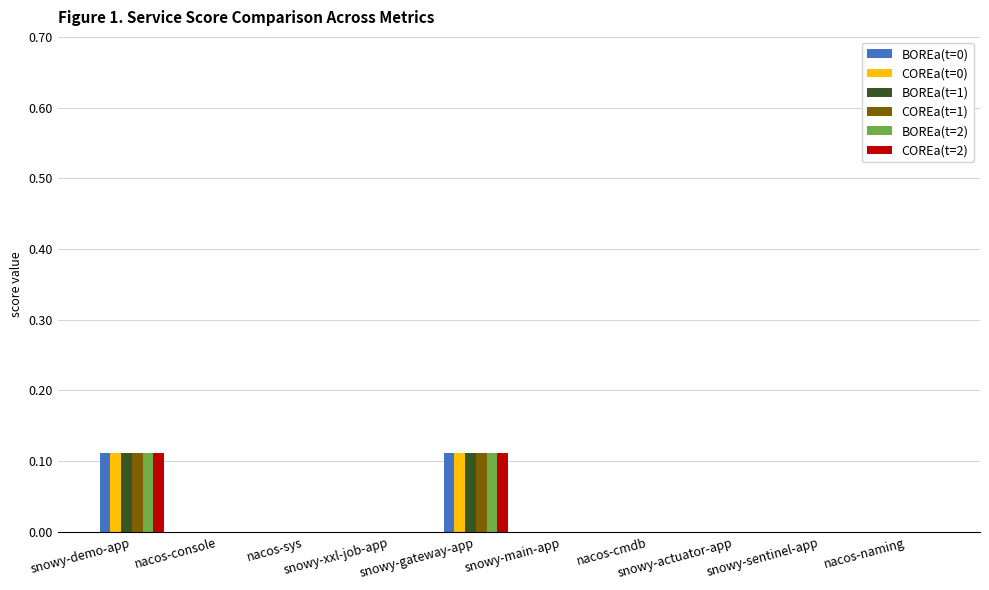

What is the greatest value displayed?

0.1